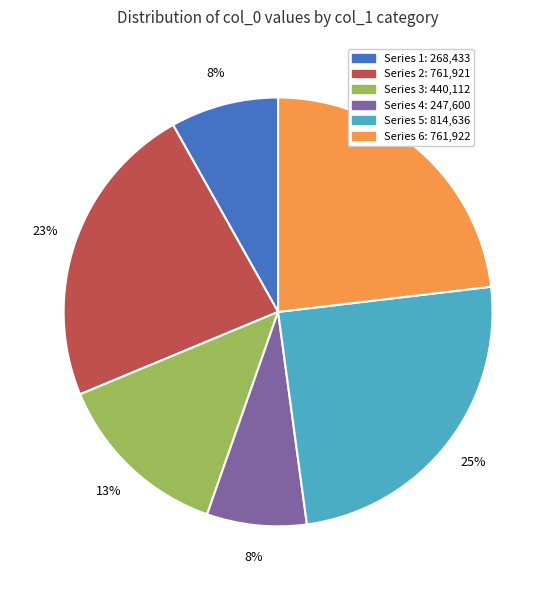

Is there a majority slice in this chart?

No